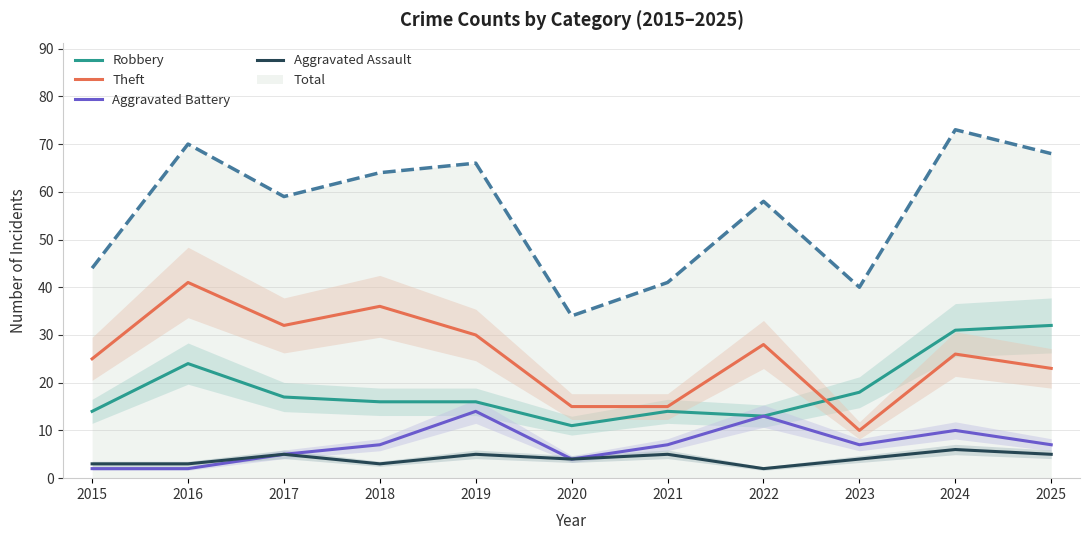

Is it true that Theft equals 41 at 2024?

False